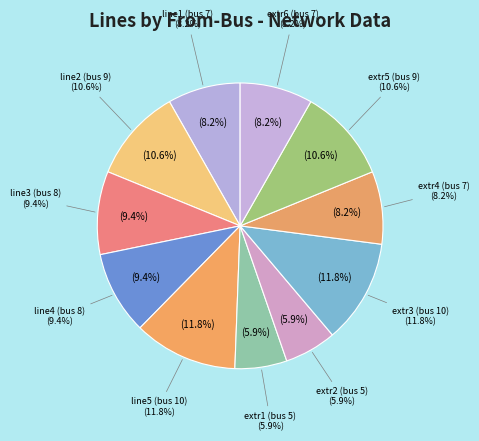

Is there any slice that represents more than half of the pie?

No